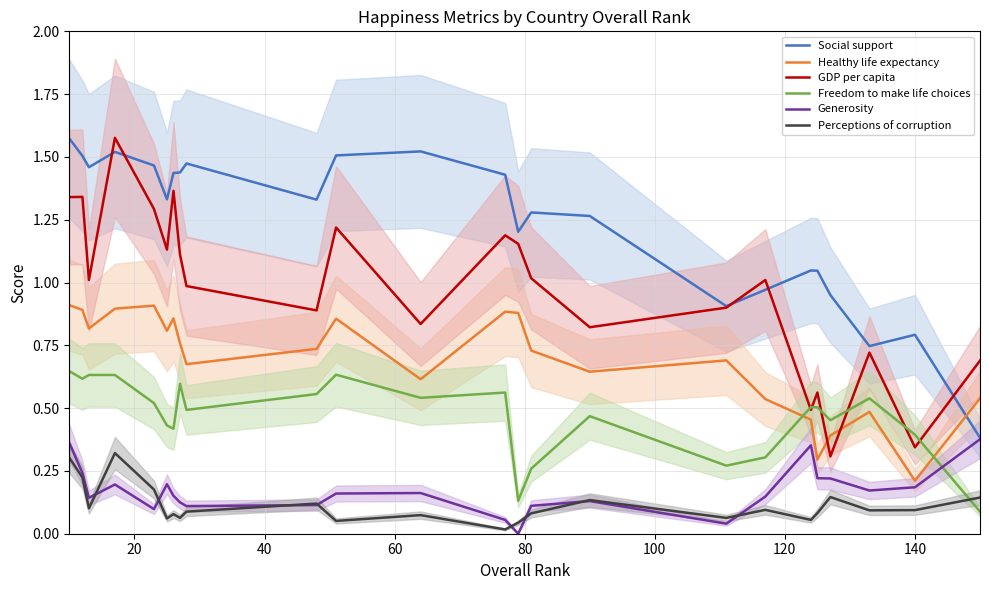

Which series has the largest range (max minus min)?

GDP per capita